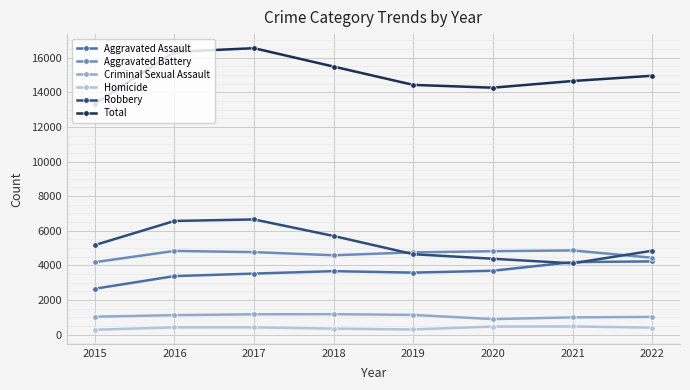

What is the value of the Aggravated Assault point at the 1st from the left?

2652